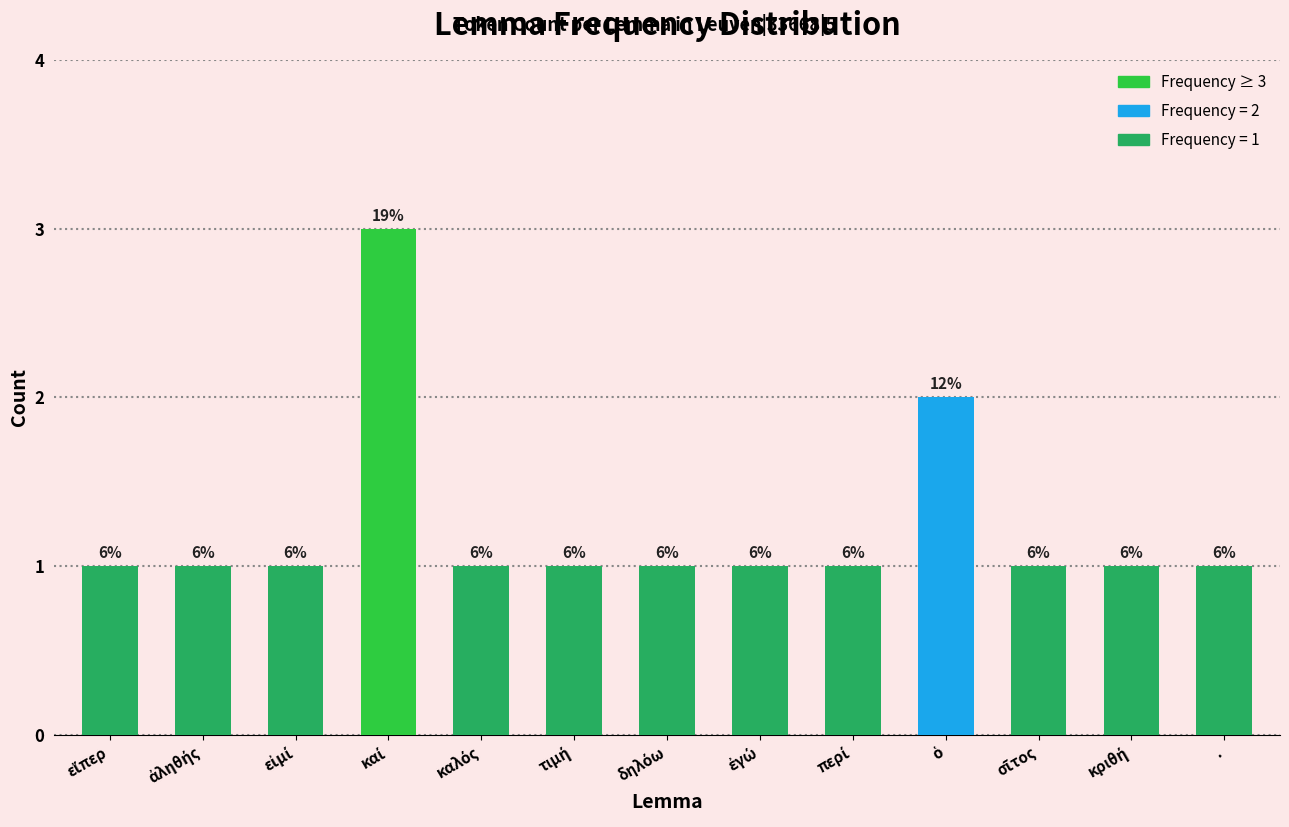

Rank the categories by value from lowest to highest.

εἴπερ, ἀληθής, εἰμί, καλός, τιμή, δηλόω, ἐγώ, περί, σῖτος, κριθή, ., ὁ, καί